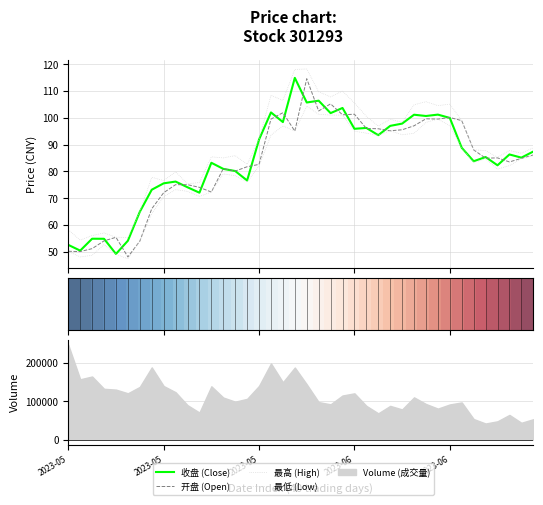

The 收盘 (Close) series shows 103.7 at 23. True or false?

True